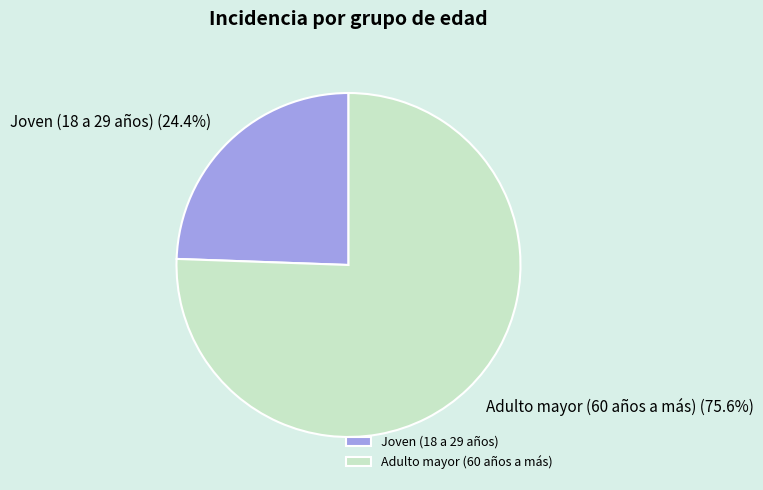

Which has a higher value, Adulto mayor (60 años a más) or Joven (18 a 29 años)?

Adulto mayor (60 años a más)